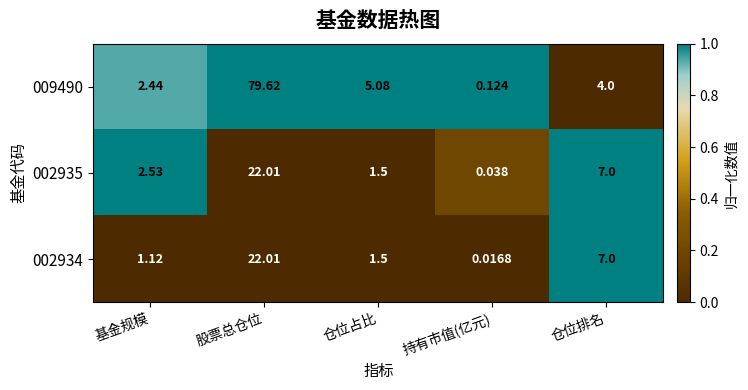

Rank the categories by 002934 value from lowest to highest.

持有市值(亿元), 基金规模, 仓位占比, 仓位排名, 股票总仓位